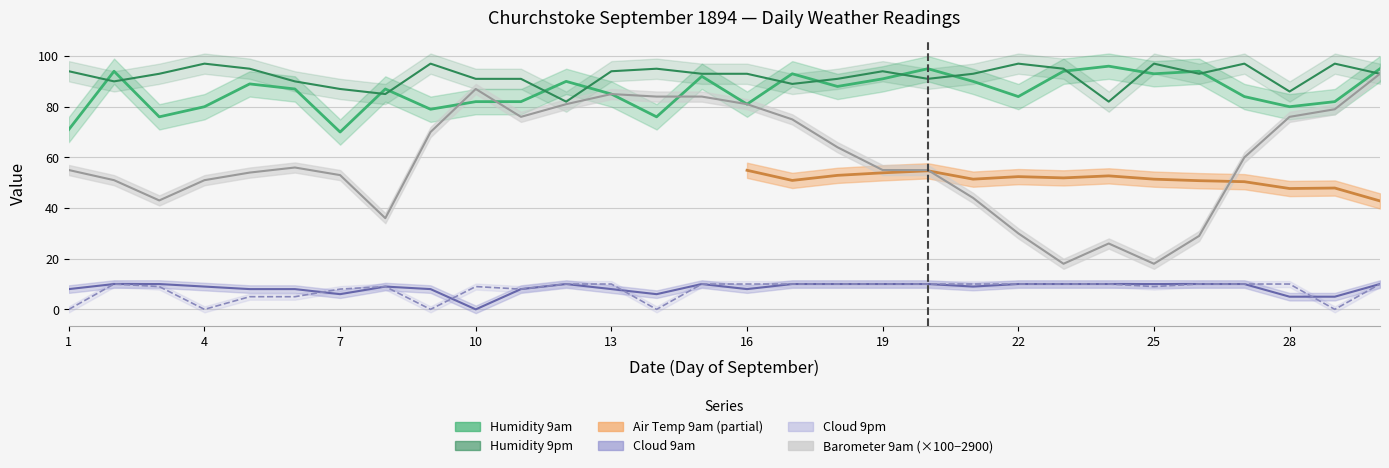

How many interior local peaks does the Cloud 9am series have?

3